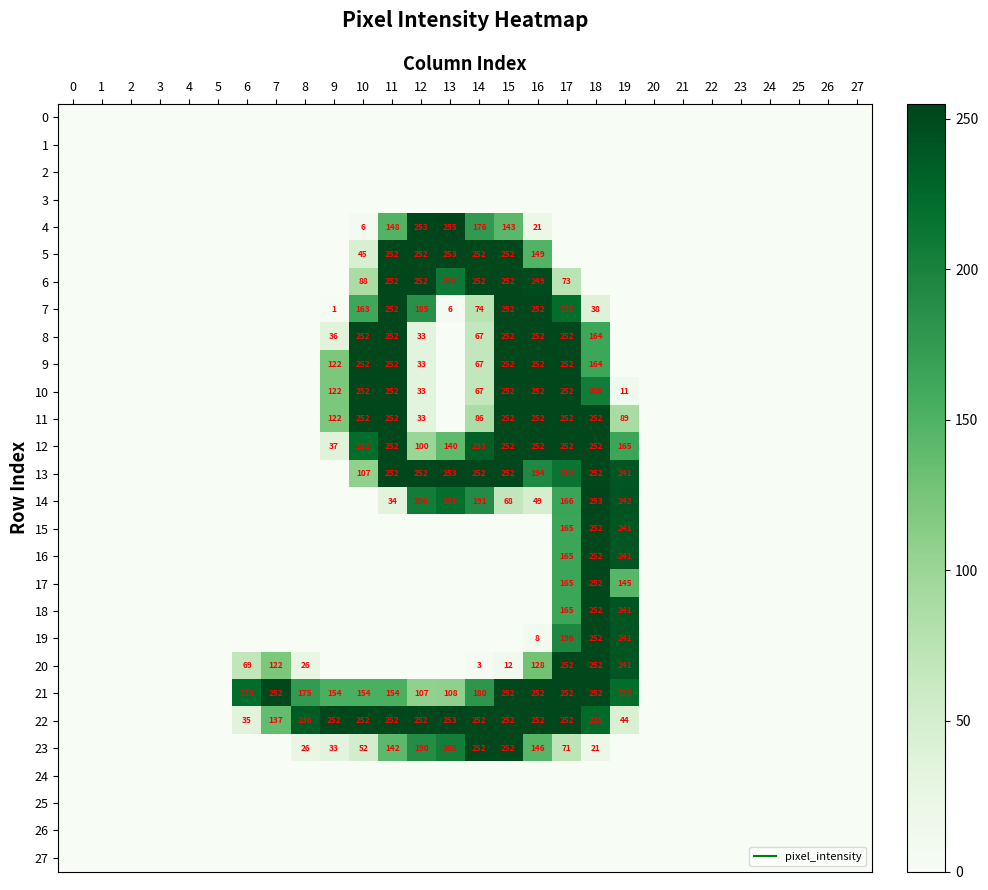

Is the value of 6 at 13 greater than the value of 7 at 23?

Yes